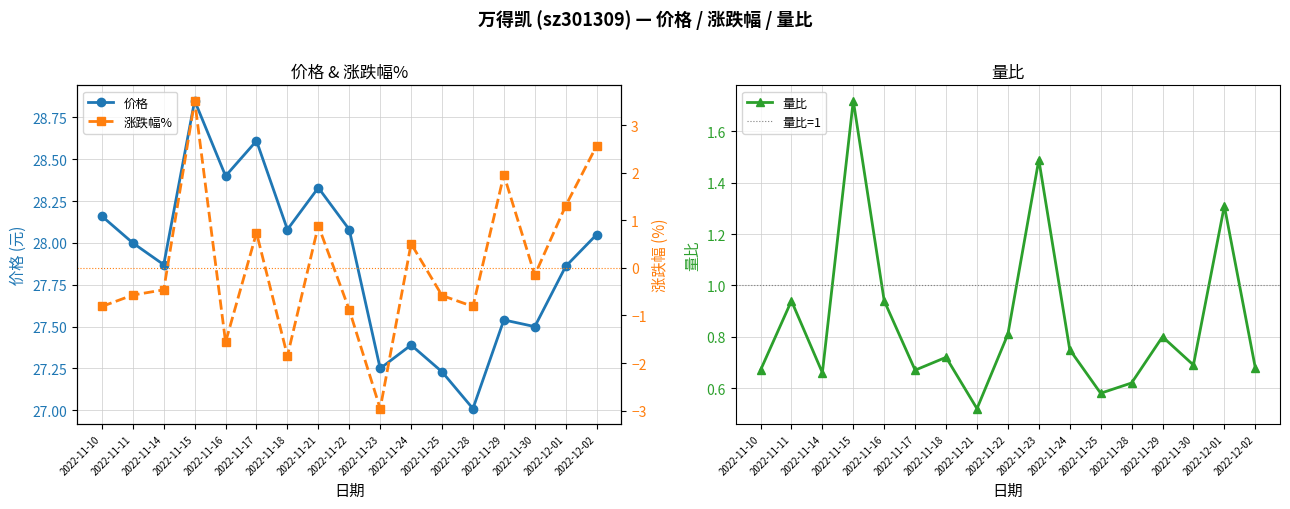

How many distinct data groups are displayed?

3